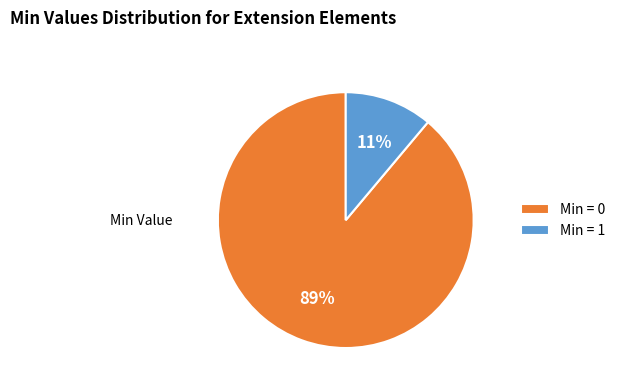

Rank the categories by value from highest to lowest.

Min = 0, Min = 1